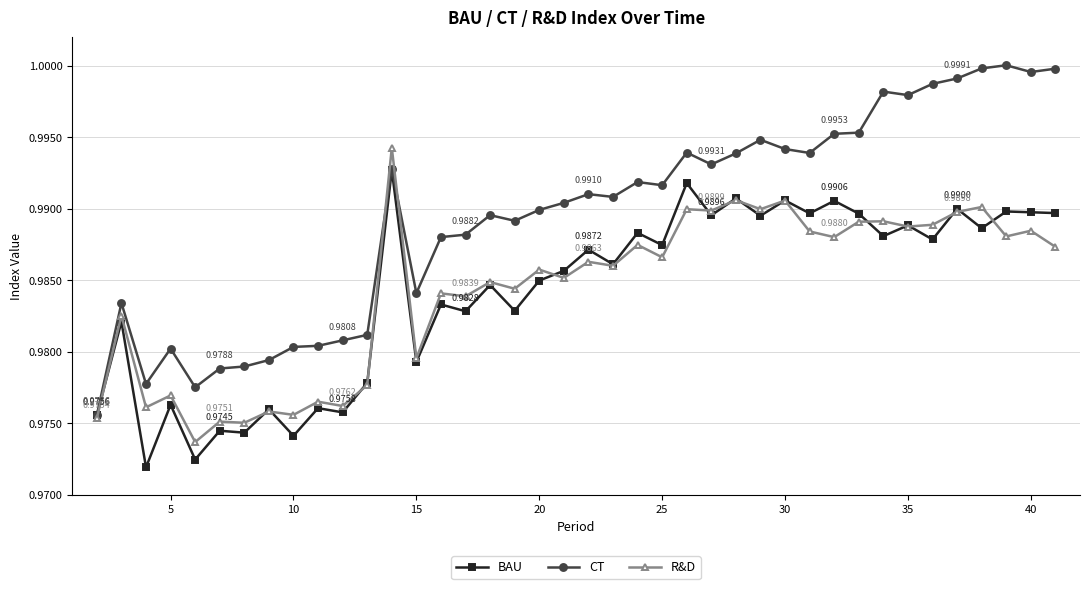

At how many categories does at least one series exceed 0?

40